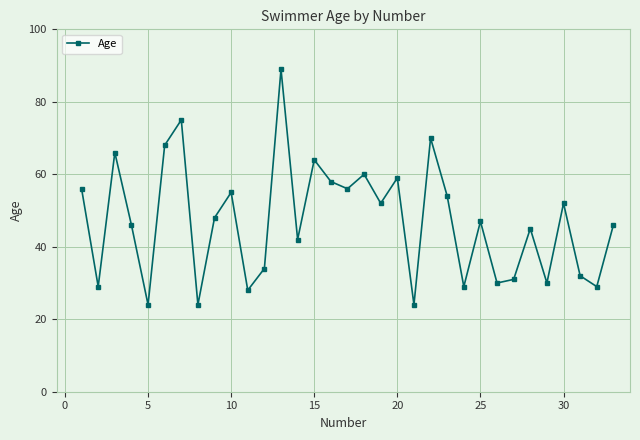

What is the difference between the maximum and minimum values?

65